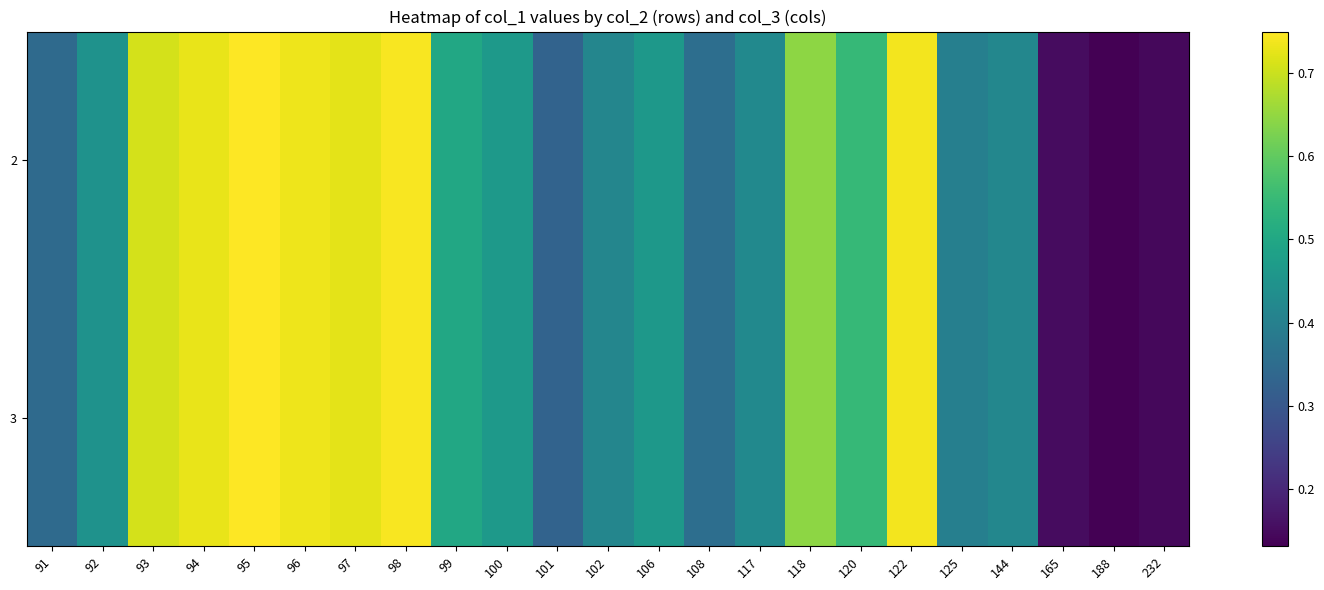

Reading left to right, what are all the values shown in this chart?

2: 91=0.3	92=0.4	93=0.7	94=0.7	95=0.8	96=0.7	97=0.7	98=0.7	99=0.5	100=0.5	101=0.3	102=0.4	106=0.5	108=0.4	117=0.4	118=0.6	120=0.5	122=0.7	125=0.4	144=0.4	165=0.2	188=0.1	232=0.1
3: 91=0.3	92=0.4	93=0.7	94=0.7	95=0.8	96=0.7	97=0.7	98=0.7	99=0.5	100=0.5	101=0.3	102=0.4	106=0.5	108=0.4	117=0.4	118=0.6	120=0.5	122=0.7	125=0.4	144=0.4	165=0.2	188=0.1	232=0.1